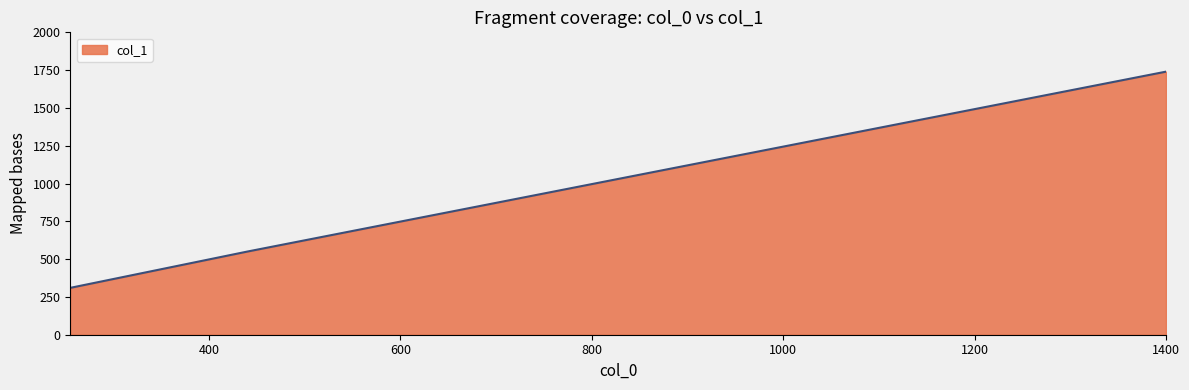

What is the difference between the maximum and minimum values?

1430